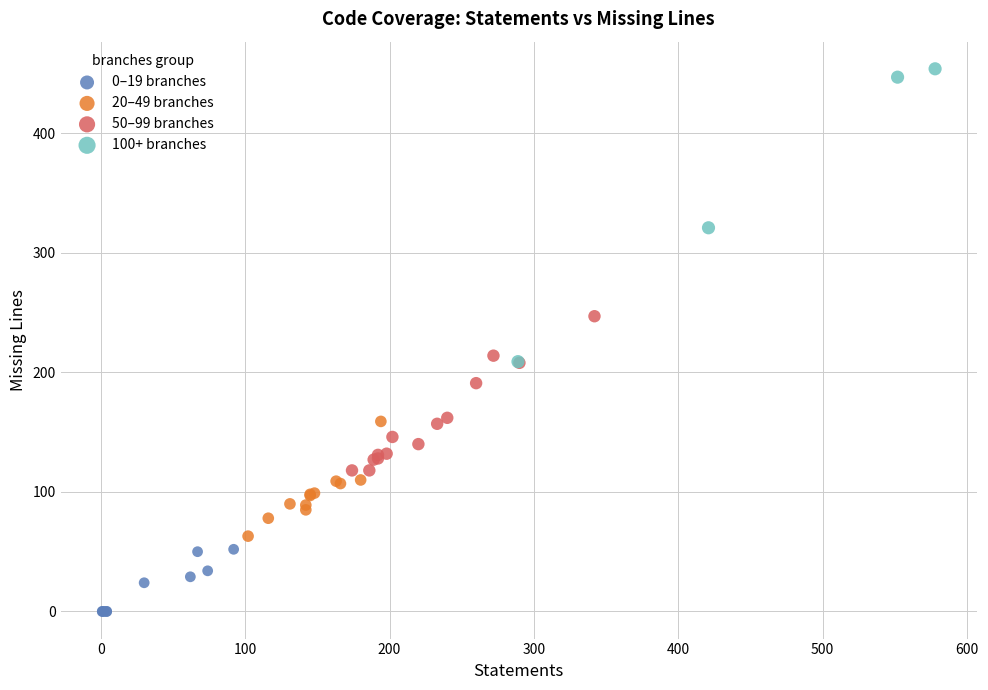

Which series has the widest spread of Y values?

100+ branches